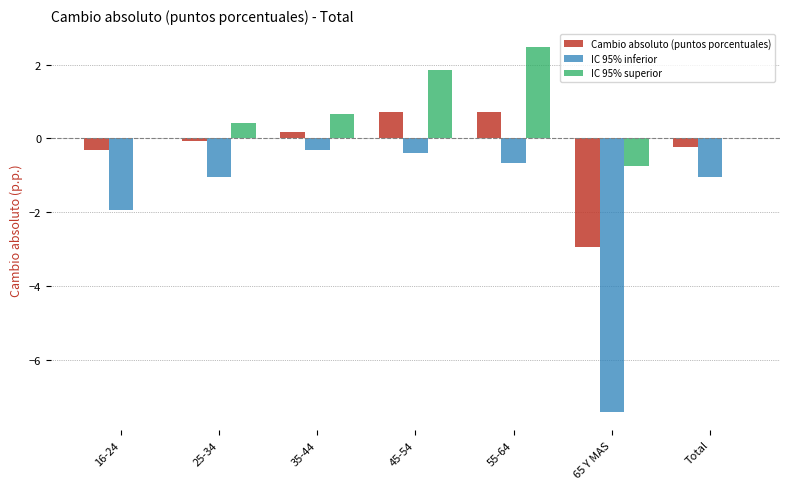

What is the greatest value displayed?

2.5